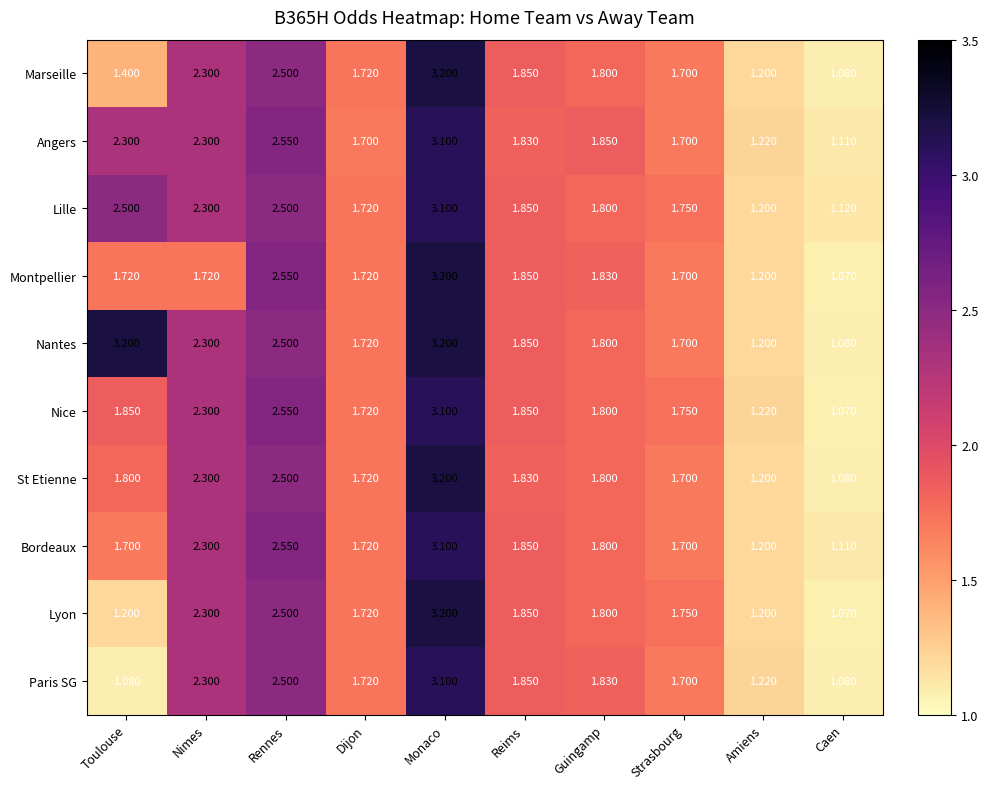

Between Toulouse and Strasbourg, which series saw the biggest shift?

Nantes